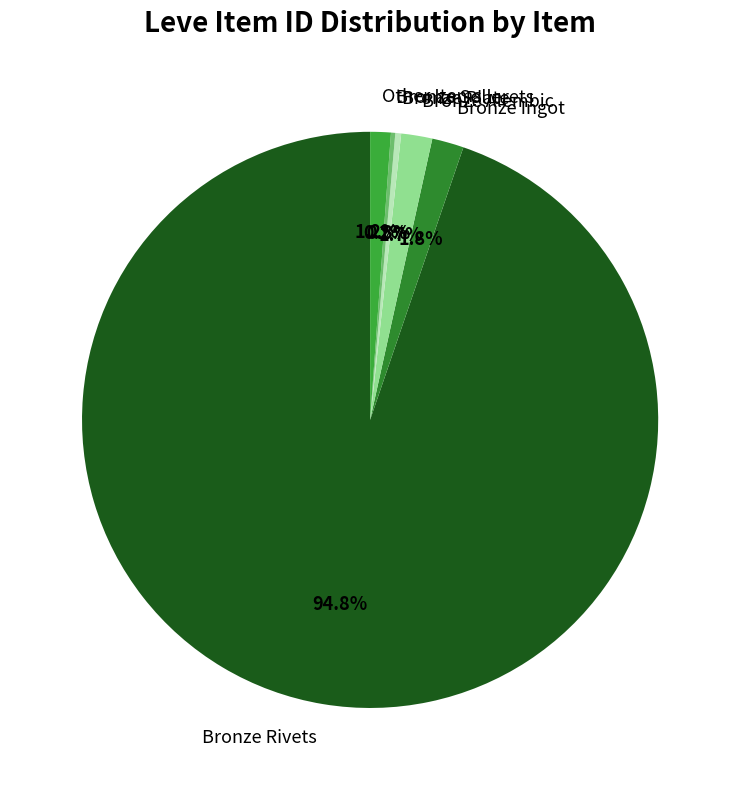

To the nearest percent, what is the difference between the largest and smallest slice percentages?

95%